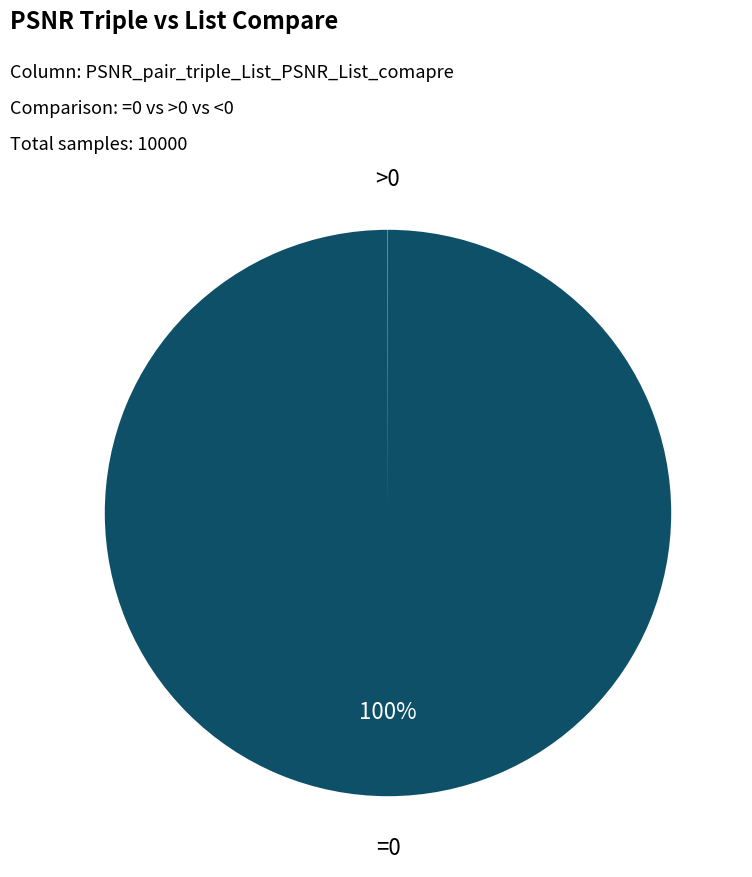

Does any single category account for the majority?

Yes